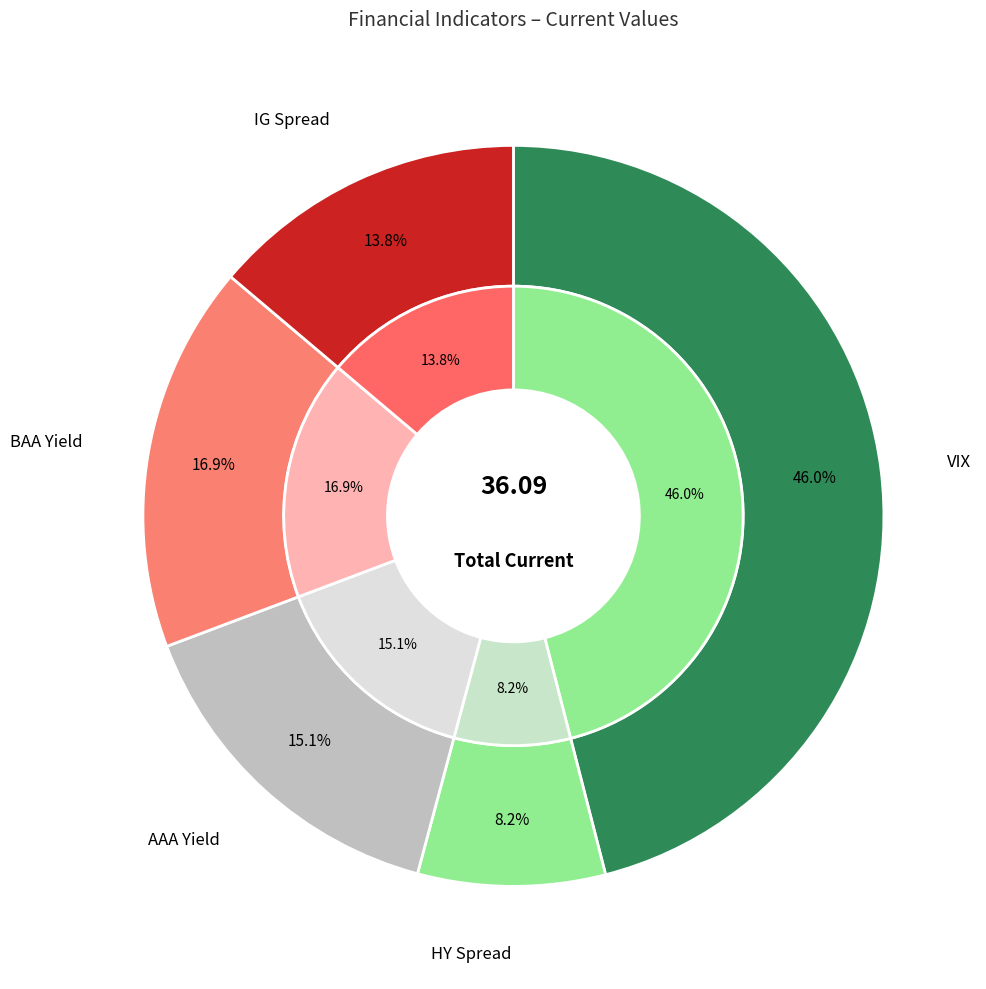

To the nearest percent, what percentage of the pie is VIX?

46%